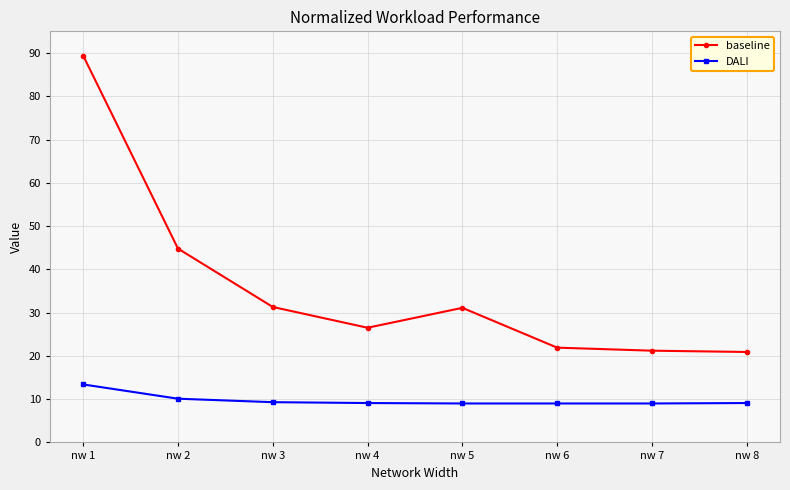

What is the value of the baseline point at the 4th from the left?

26.5